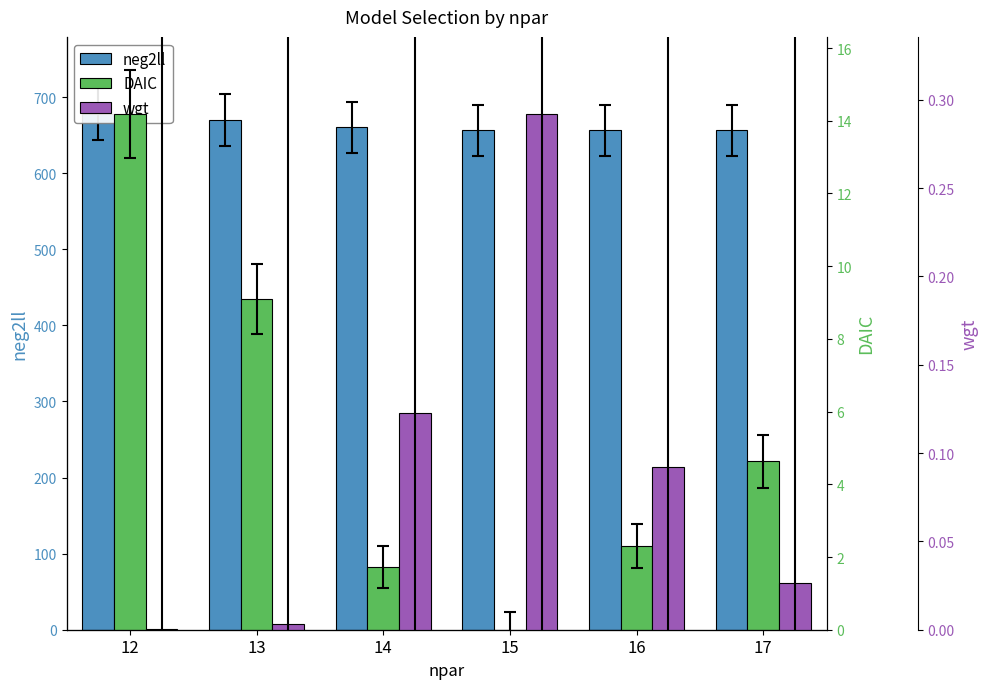

Reading left to right, list all the values displayed in this chart.

neg2ll: 677.5	670.2	660.5	656.5	656.5	656.5
DAIC: 14.2	9.1	1.7	0.0	2.3	4.6
wgt: 0.0	0.0	0.1	0.3	0.1	0.0